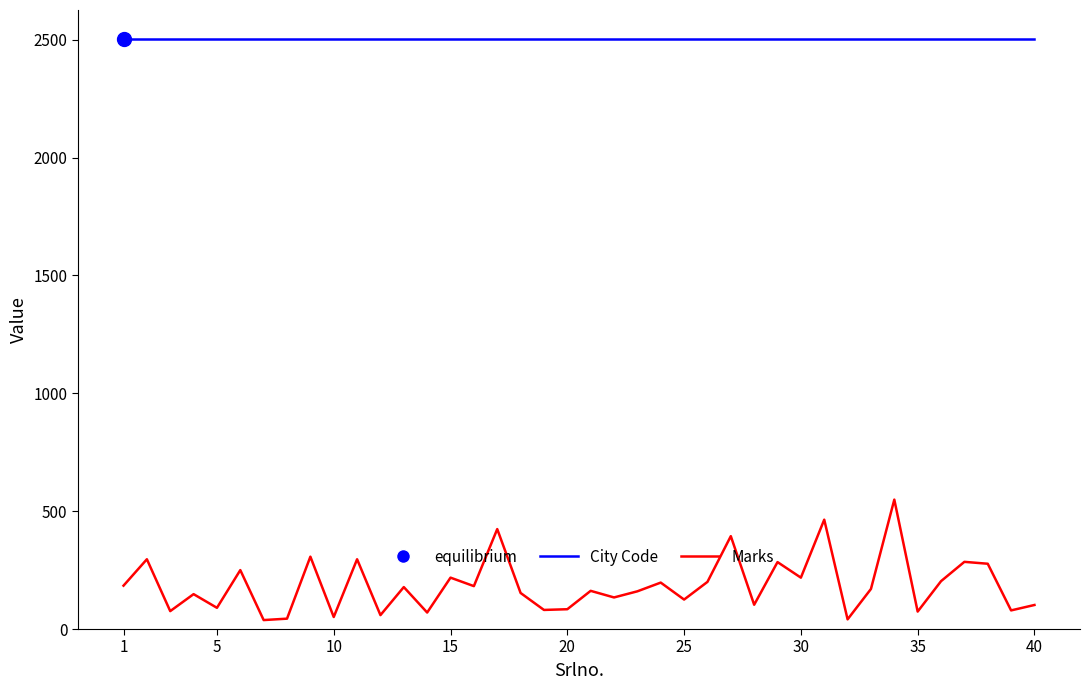

What is the value of the Marks point at the 15th from the left?

218